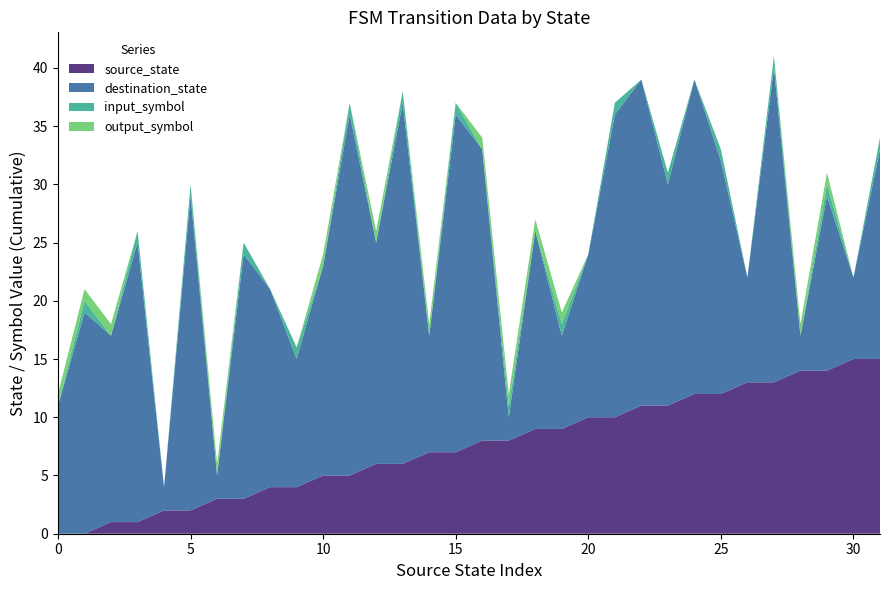

Reading left to right, transcribe all the data shown in this chart.

source_state: 0=0	1=0	2=1	3=1	4=2	5=2	6=3	7=3	8=4	9=4	10=5	11=5	12=6	13=6	14=7	15=7	16=8	17=8	18=9	19=9	20=10	21=10	22=11	23=11	24=12	25=12	26=13	27=13	28=14	29=14	30=15	31=15
destination_state: 0=11	1=19	2=16	3=24	4=2	5=27	6=2	7=21	8=17	9=11	10=18	11=31	12=19	13=31	14=10	15=29	16=25	17=2	18=17	19=8	20=14	21=26	22=28	23=19	24=27	25=20	26=9	27=27	28=3	29=15	30=7	31=18
input_symbol_num: 0=0	1=1	2=0	3=1	4=0	5=1	6=0	7=1	8=0	9=1	10=0	11=1	12=0	13=1	14=0	15=1	16=0	17=1	18=0	19=1	20=0	21=1	22=0	23=1	24=0	25=1	26=0	27=1	28=0	29=1	30=0	31=1
output_symbol: 0=1	1=1	2=1	3=0	4=0	5=0	6=1	7=0	8=0	9=0	10=1	11=0	12=1	13=0	14=1	15=0	16=1	17=1	18=1	19=1	20=0	21=0	22=0	23=0	24=0	25=0	26=0	27=0	28=1	29=1	30=0	31=0